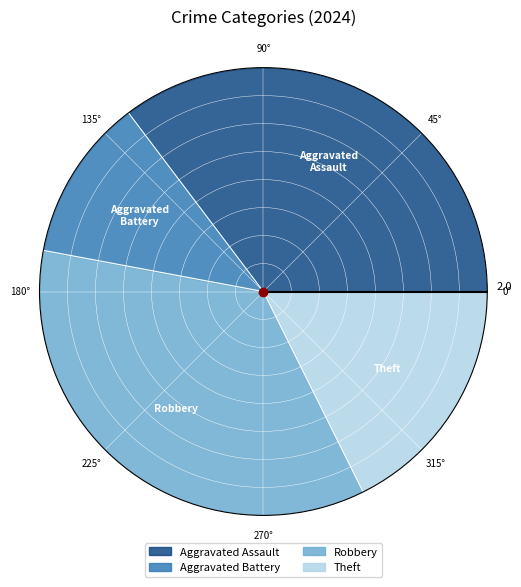

Which category has the smallest portion of the pie?

Aggravated Battery